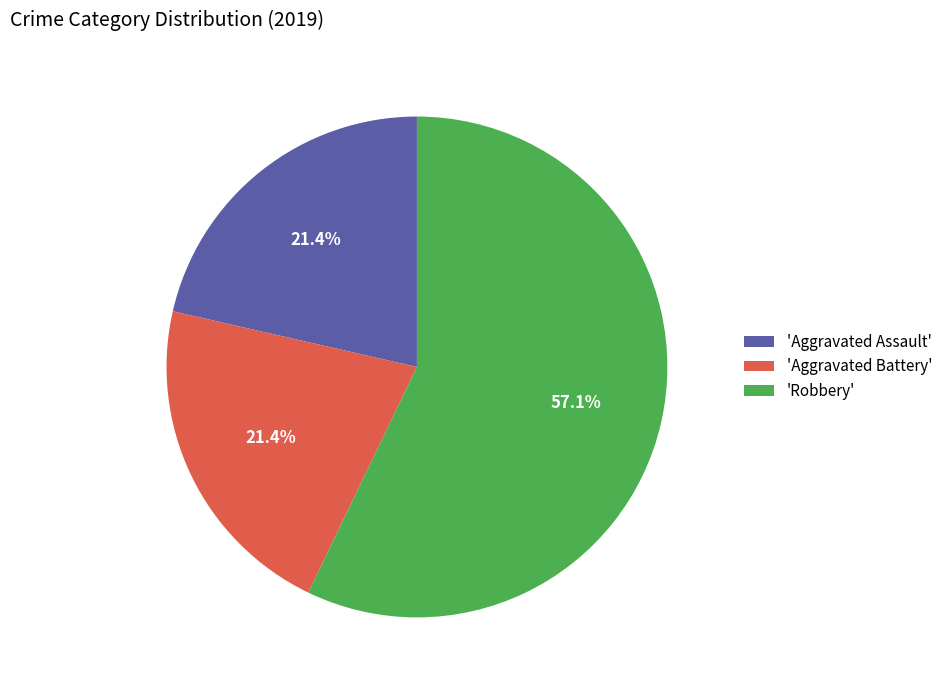

To the nearest percent, what is the difference between the largest and smallest slice percentages?

36%